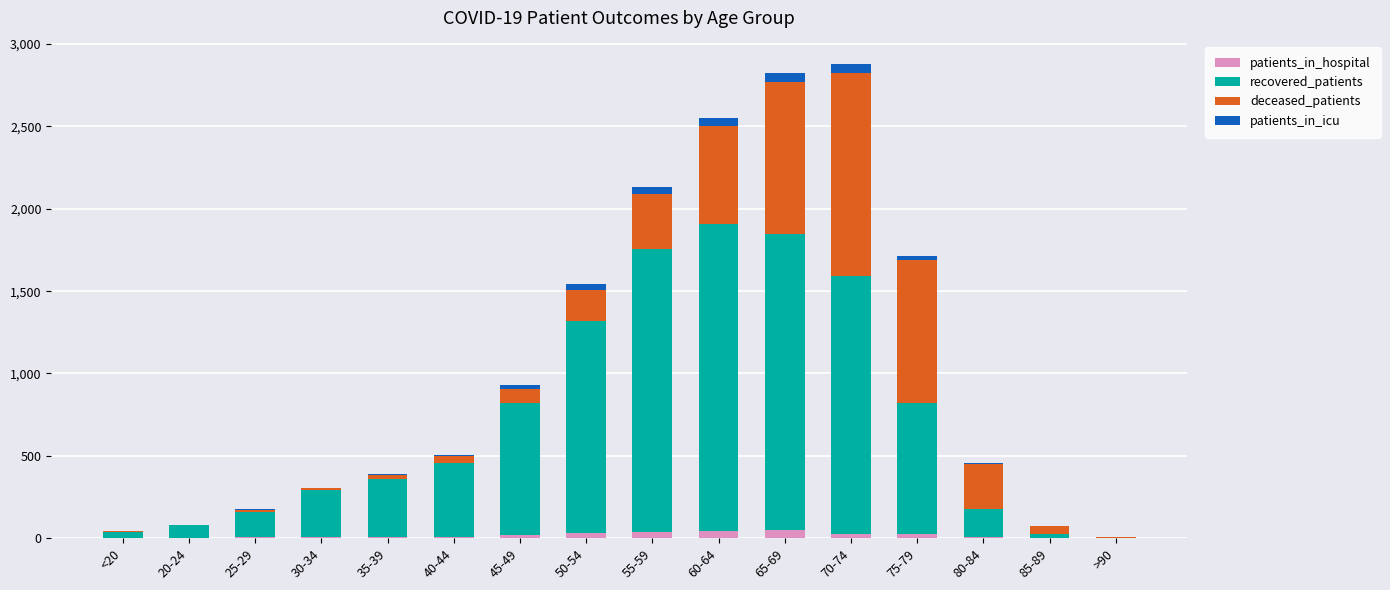

What is the sum of all patients_in_hospital values?

276